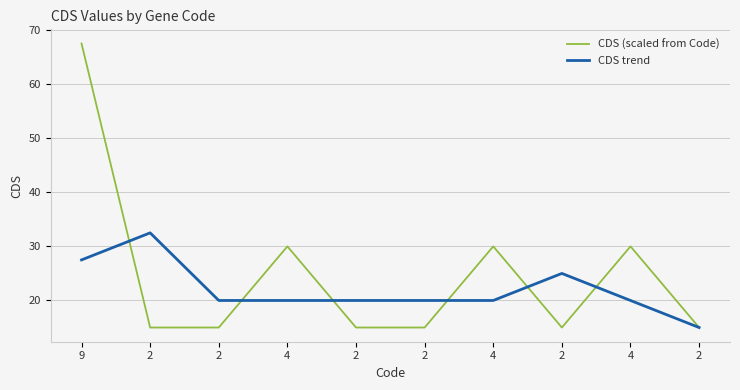

Between which two adjacent categories do CDS trend and CDS (scaled from Code) first intersect?

9 and 2